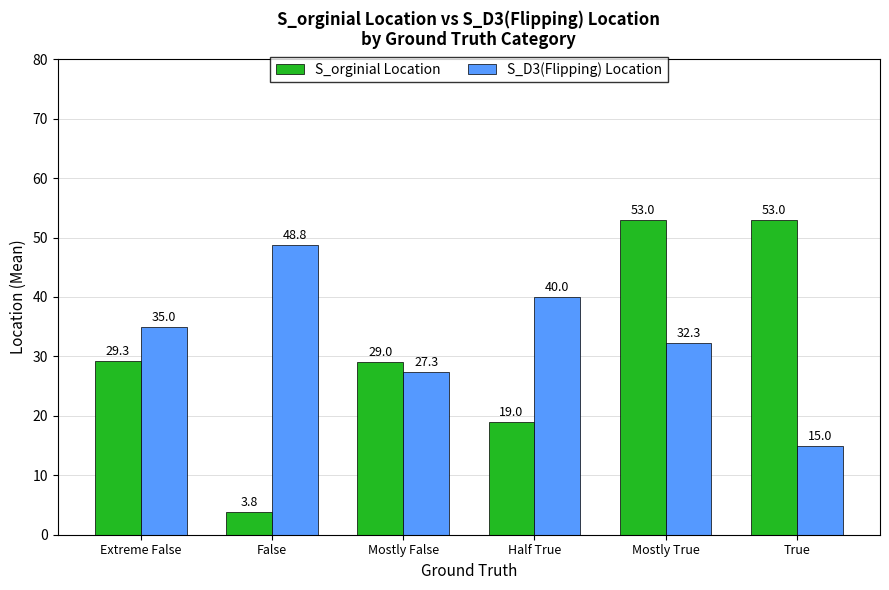

Is it true that S_orginial Location equals 53.0 at True?

True